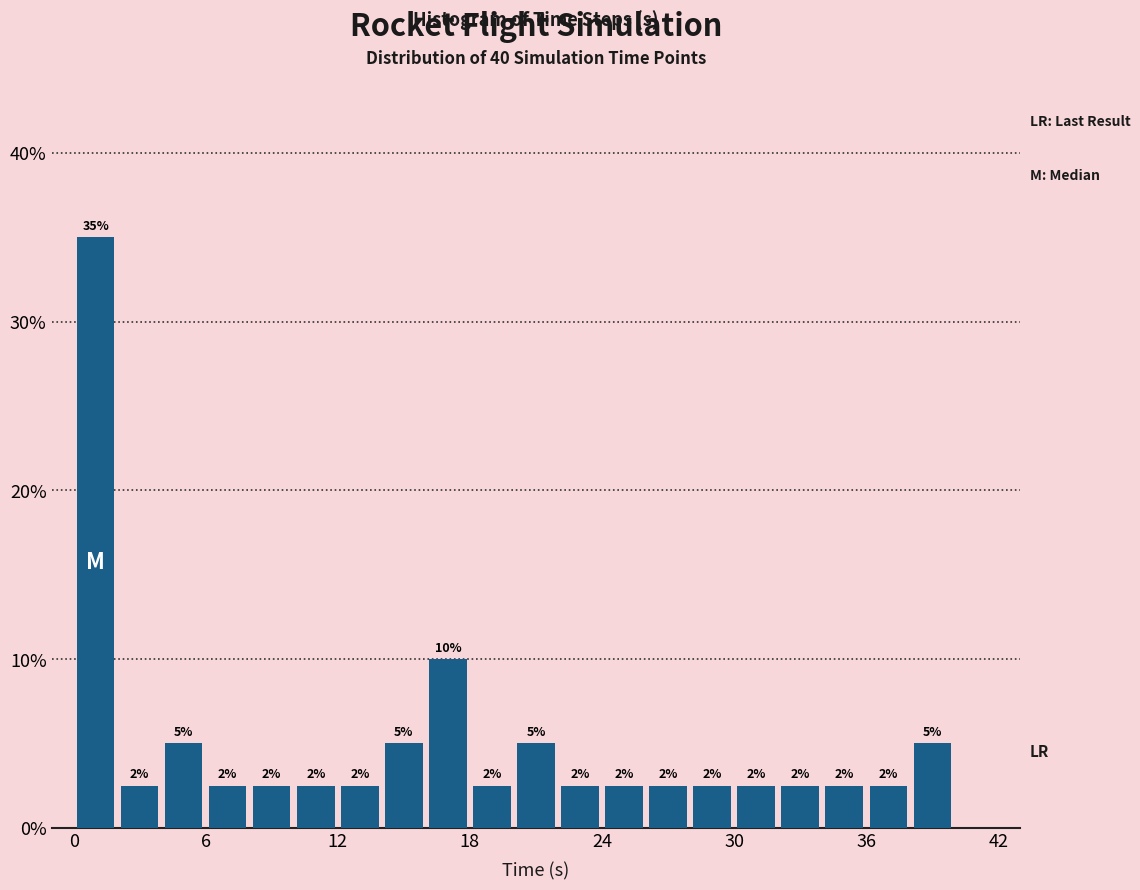

Around what value on the x-axis is the tallest bar? Give the approximate position of its centre, as read against the axis.

1